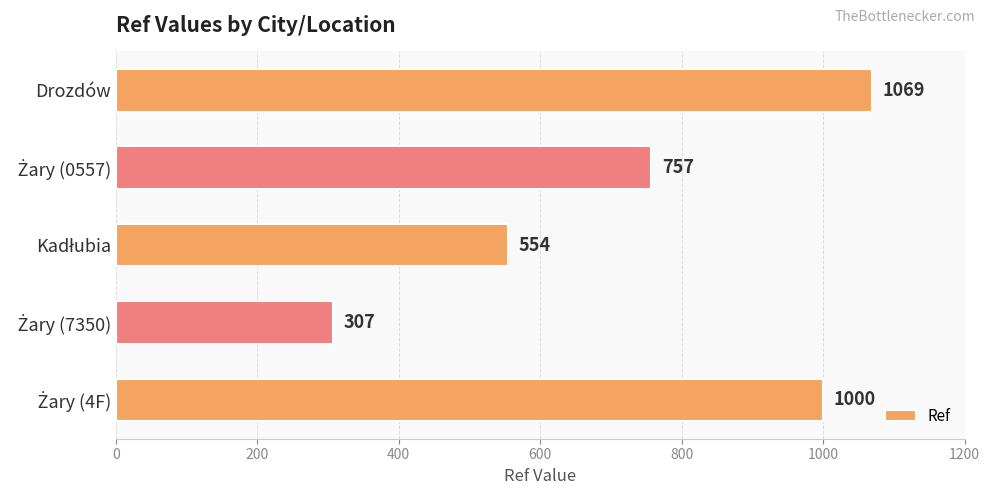

What is the difference between the maximum and second lowest values?

515